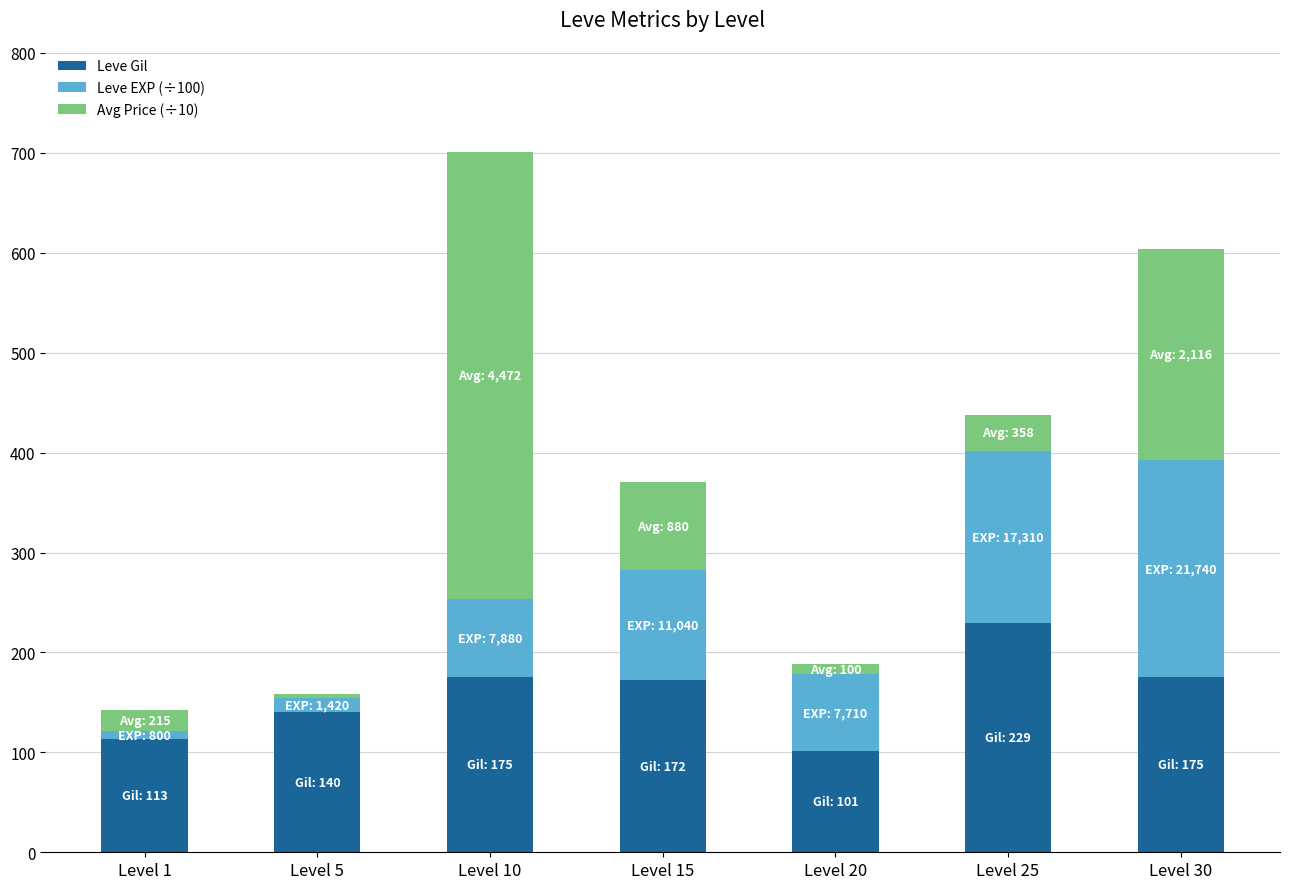

Is it true that Leve Gil equals 175.0 at Level 30?

True